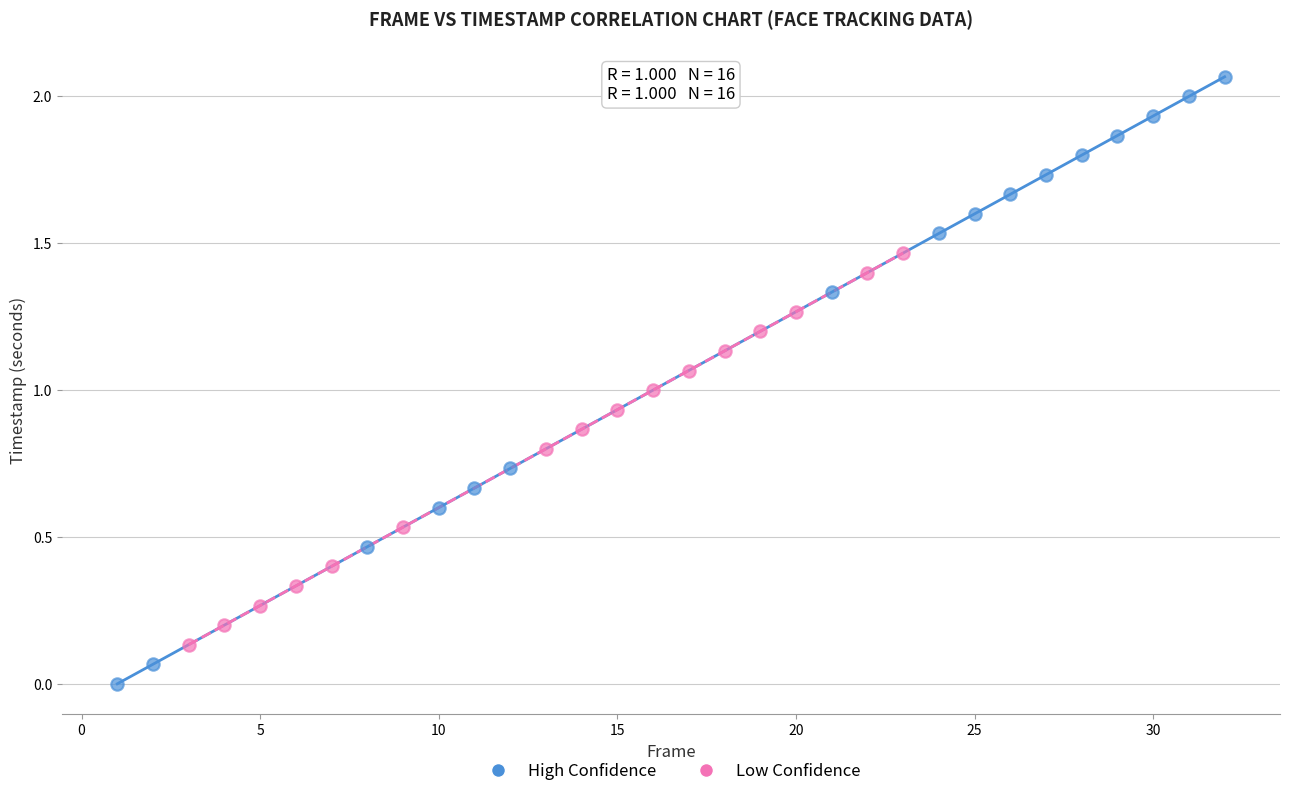

Which series reaches the minimum Y coordinate?

High Confidence